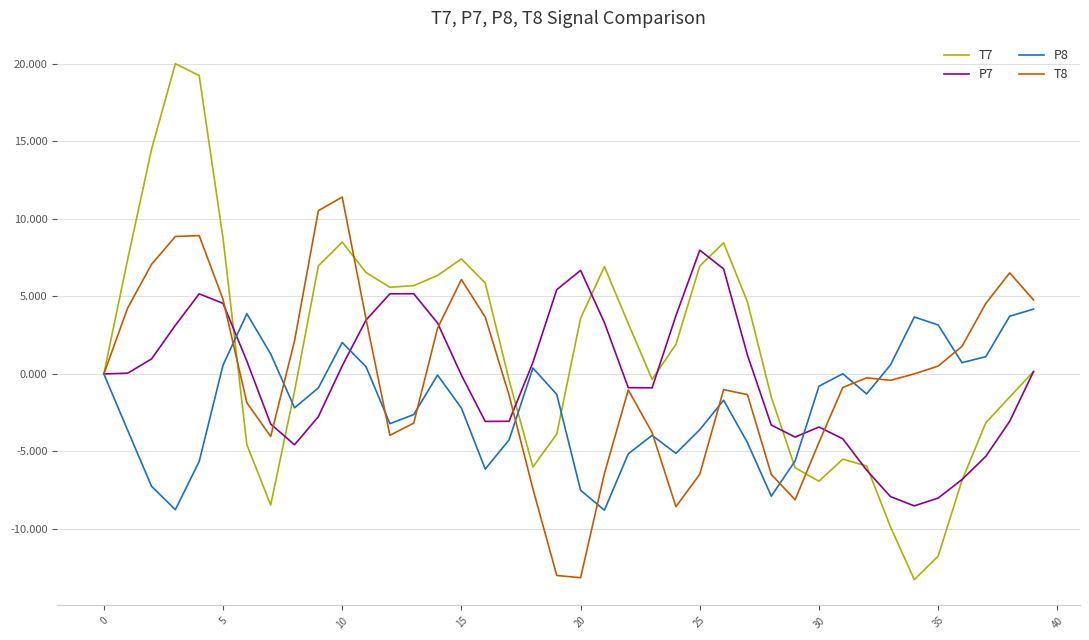

List the series in order of their peak value, highest first.

T7, T8, P7, P8